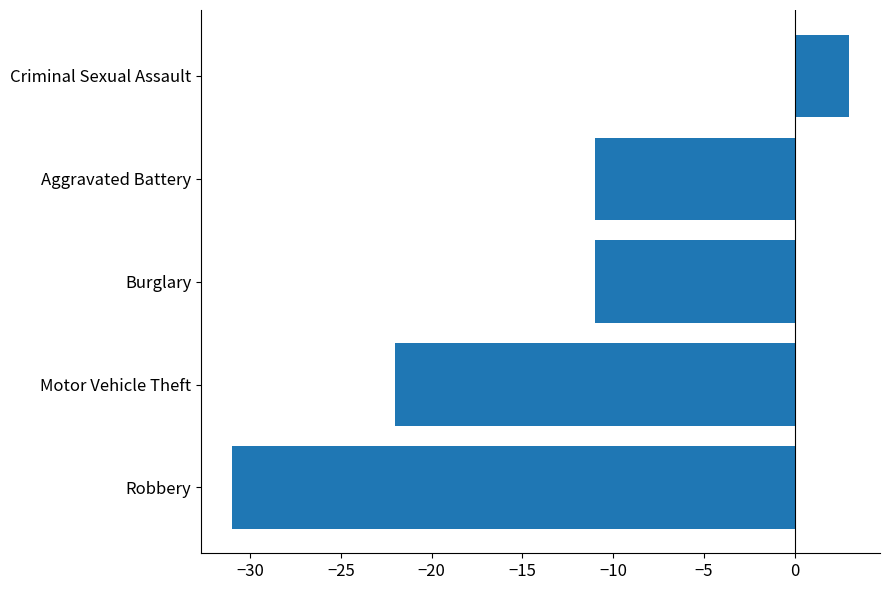

At which label is the value closest to -14?

Burglary